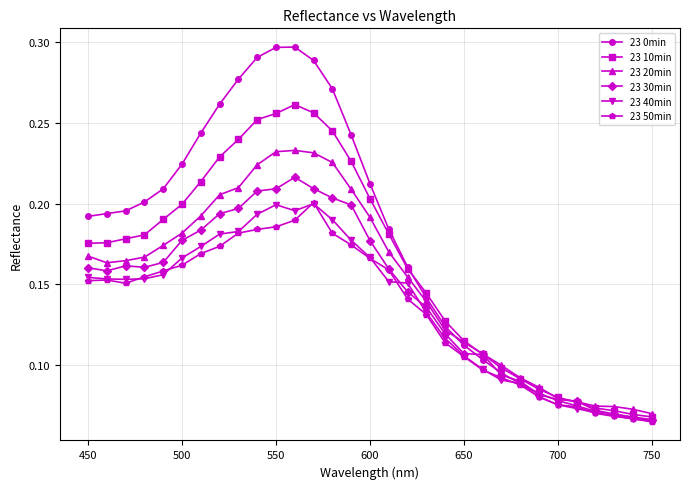

At how many categories does at least one series exceed 0?

31